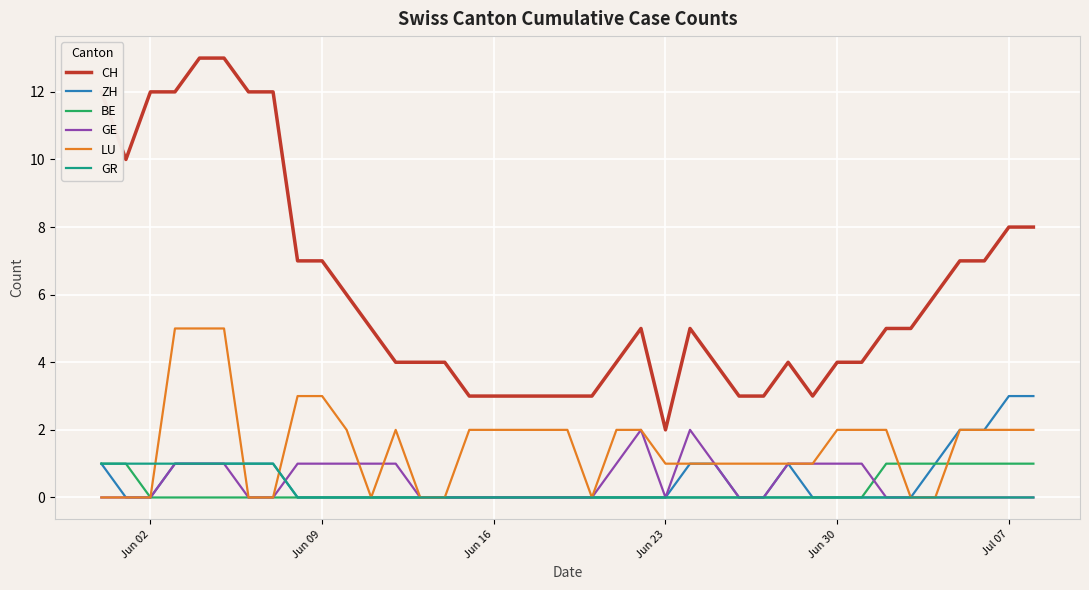

What is the maximum value for ZH?

3